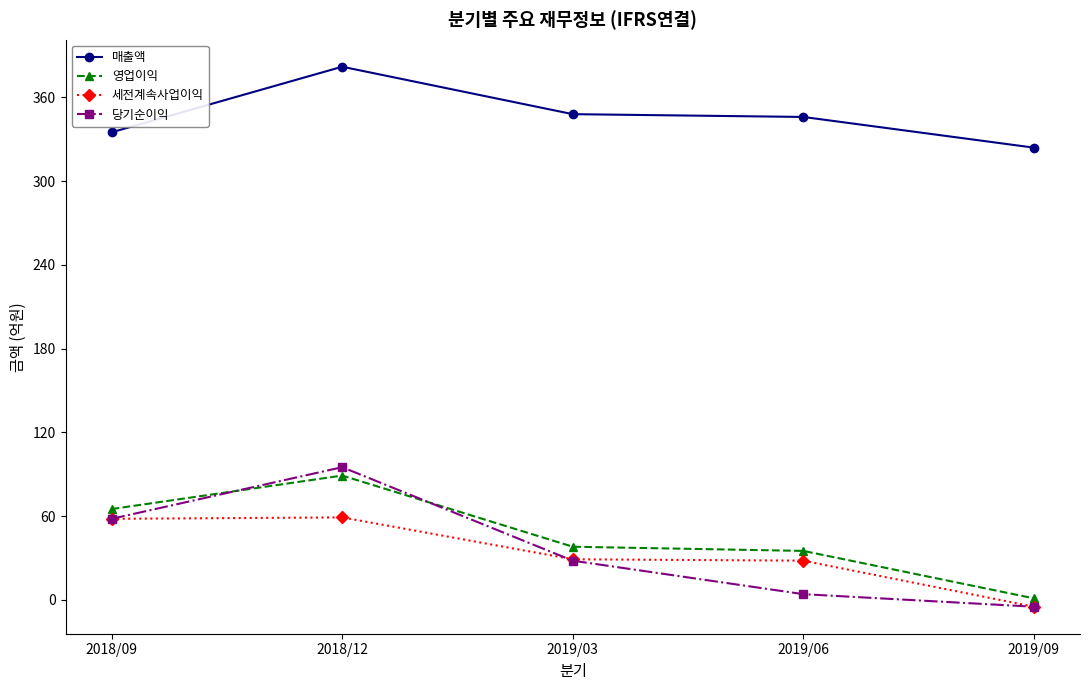

What is the difference between the maximum and second lowest values in the 세전계속사업이익 series?

31